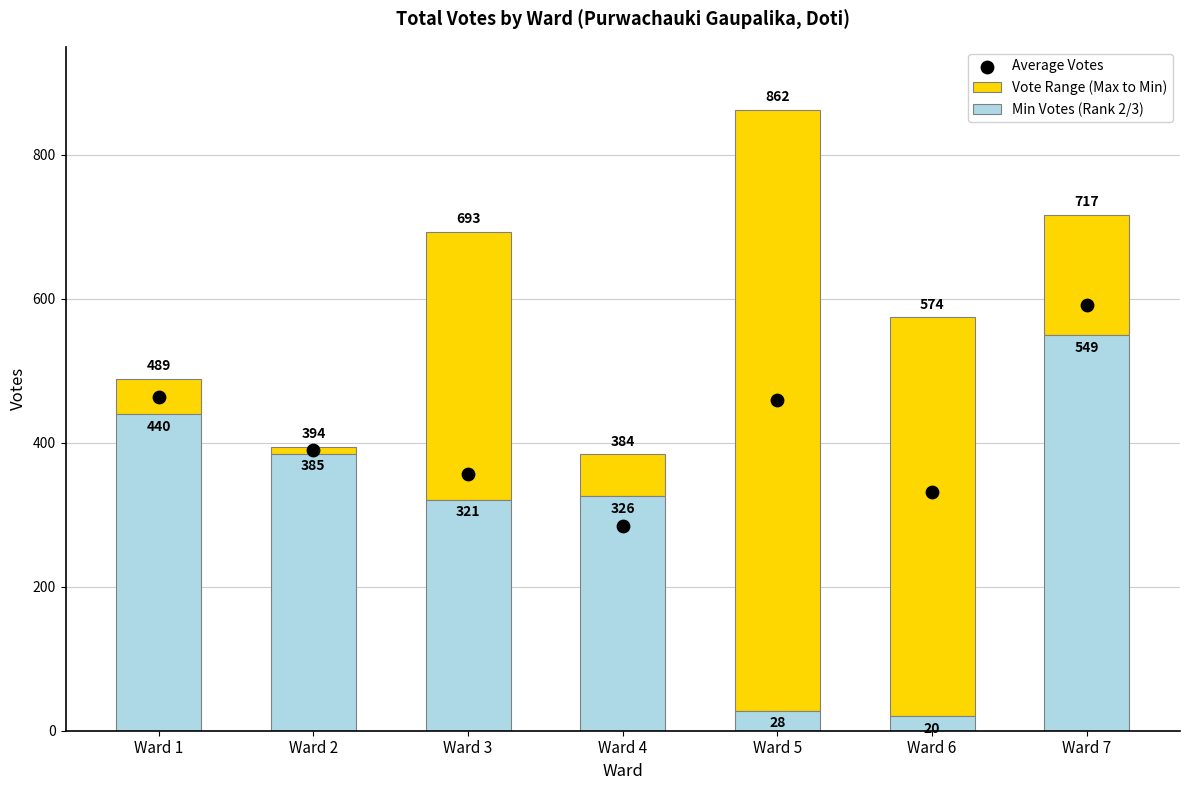

Which series reaches the minimum Y coordinate?

Vote Range (Max to Min)